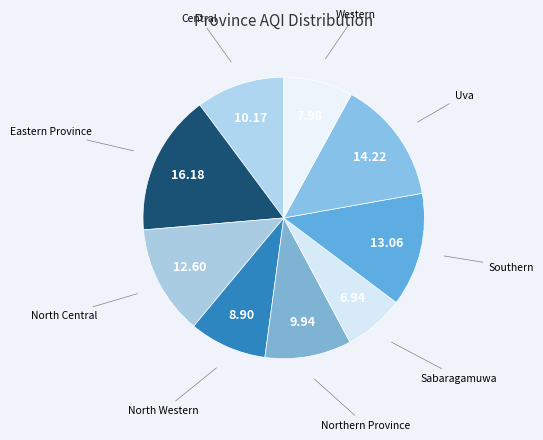

Does North Central represent more than half of the total?

No